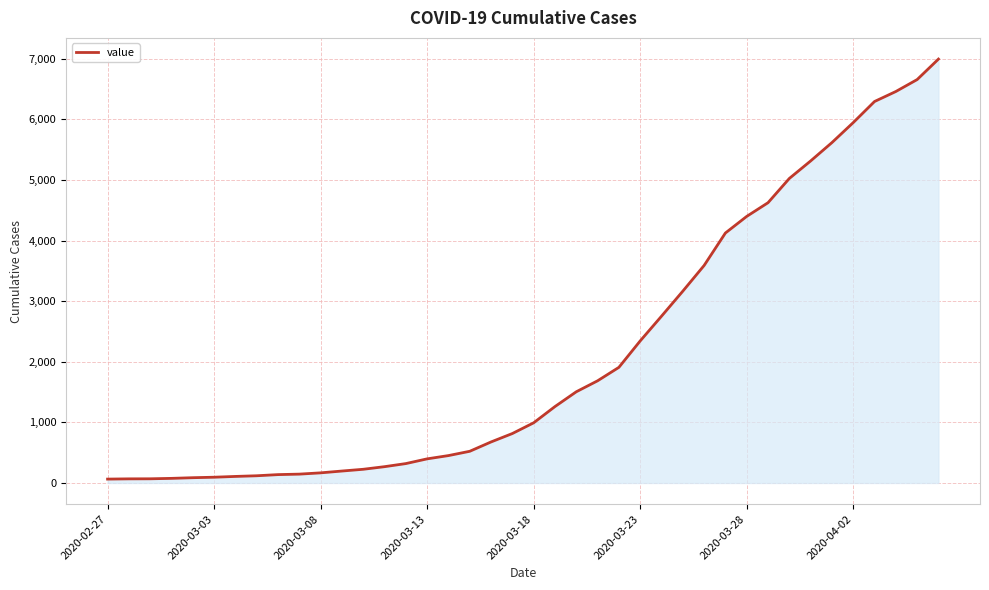

What is the maximum value shown in the chart?

6995